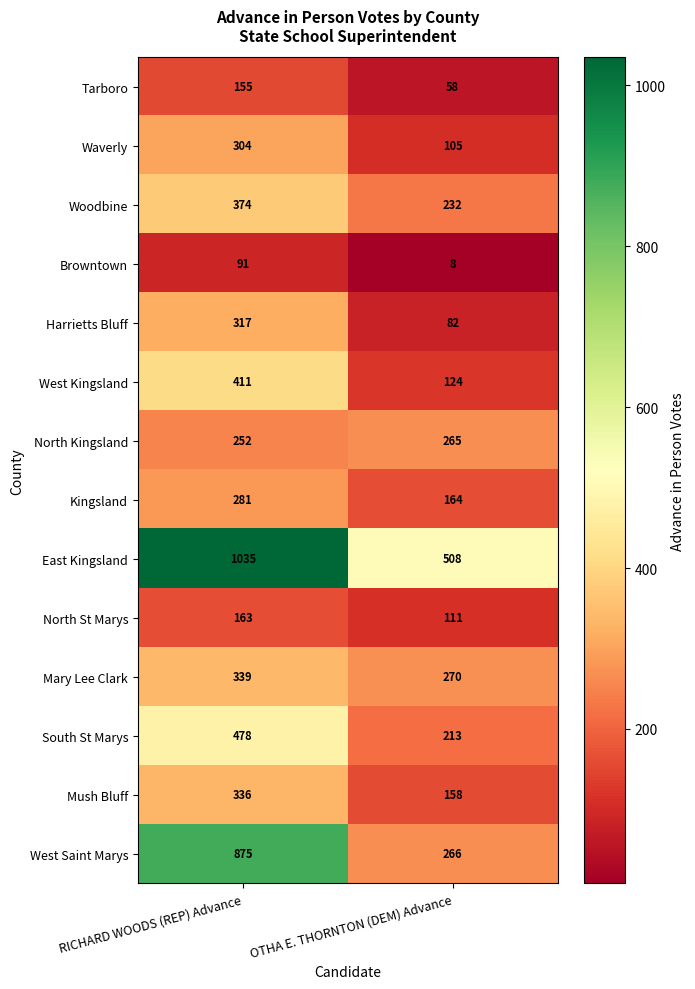

The value of Woodbine at RICHARD WOODS (REP) Advance is 374. True or false?

True